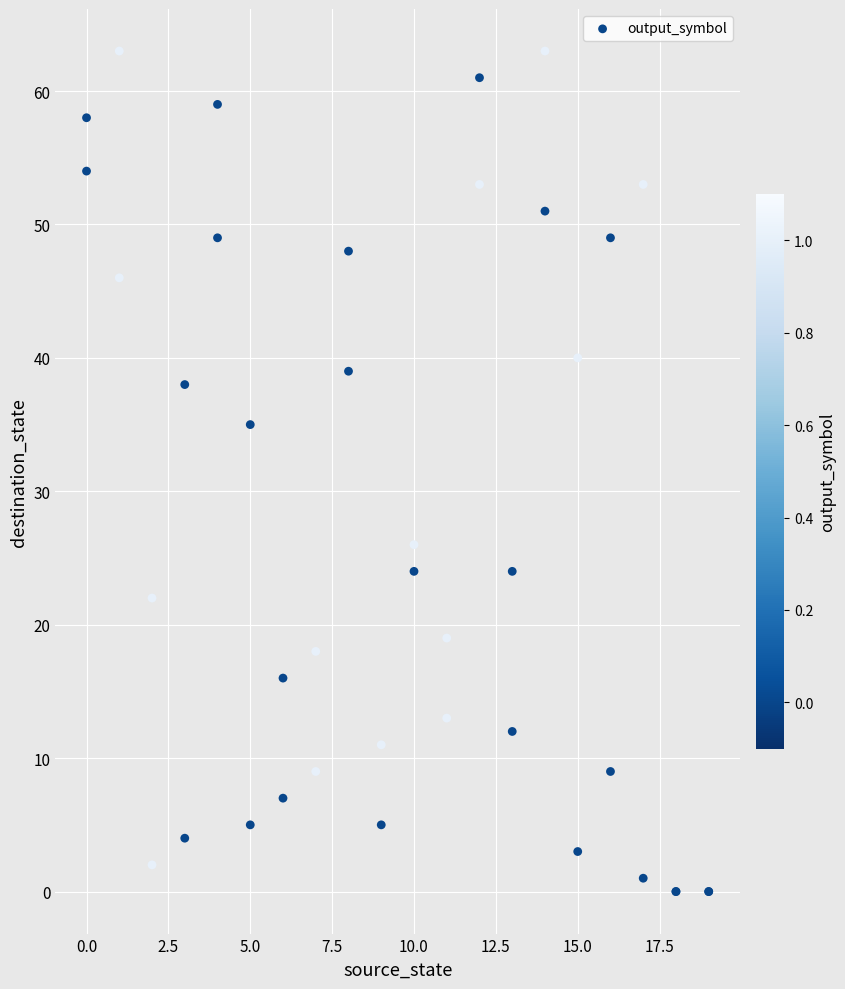

What Y value in the scatter plot is closest to 31?

35